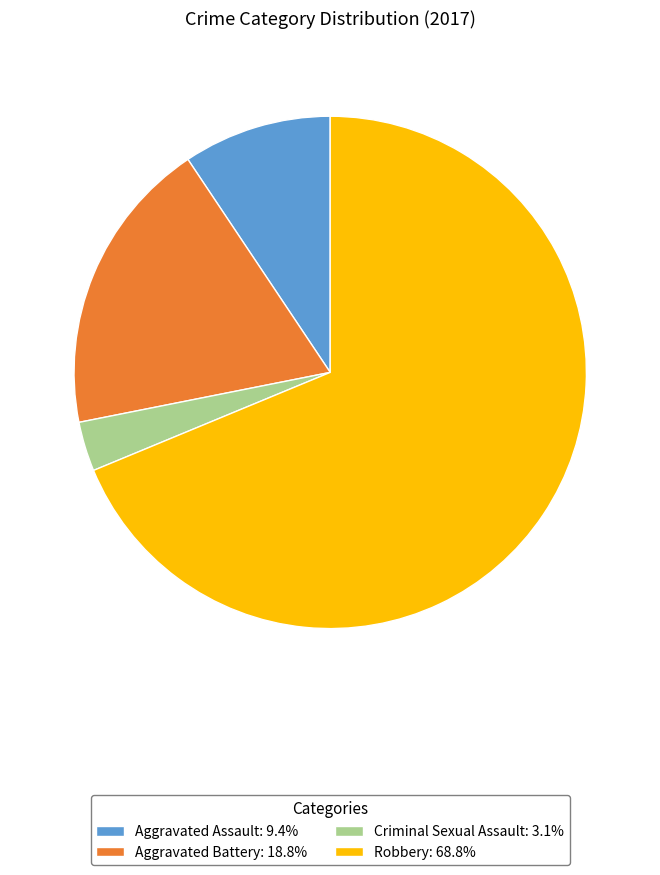

Do Aggravated Battery: 18.8% and Robbery: 68.8% together represent more than half of the pie?

Yes